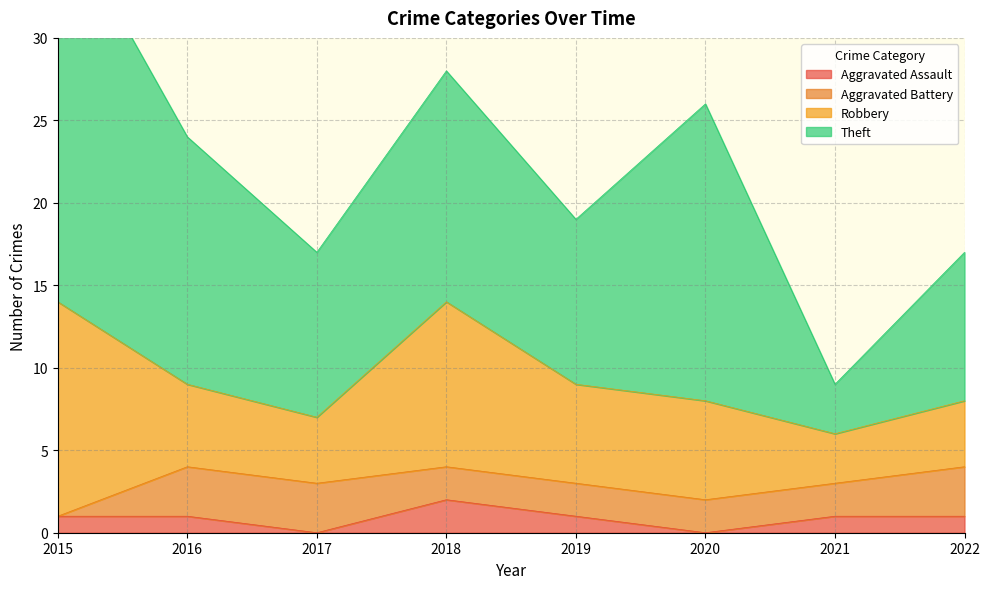

Reading left to right, list all the values displayed in this chart.

Aggravated Assault: 2015=1	2016=1	2017=0	2018=2	2019=1	2020=0	2021=1	2022=1
Aggravated Battery: 2015=0	2016=3	2017=3	2018=2	2019=2	2020=2	2021=2	2022=3
Robbery: 2015=13	2016=5	2017=4	2018=10	2019=6	2020=6	2021=3	2022=4
Theft: 2015=24	2016=15	2017=10	2018=14	2019=10	2020=18	2021=3	2022=9